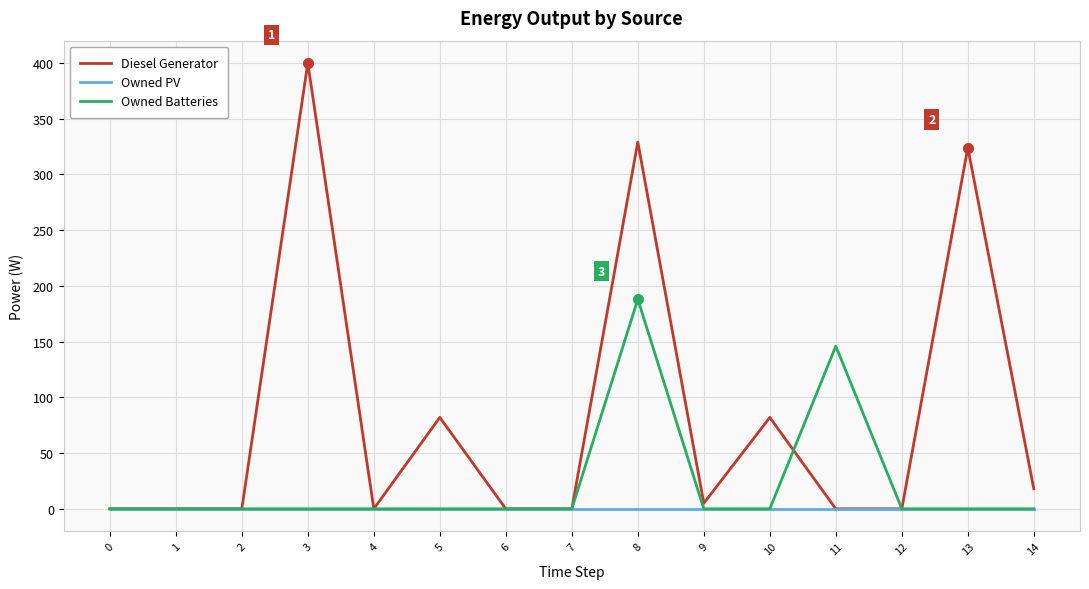

What is the average value of the Owned Batteries series?

22